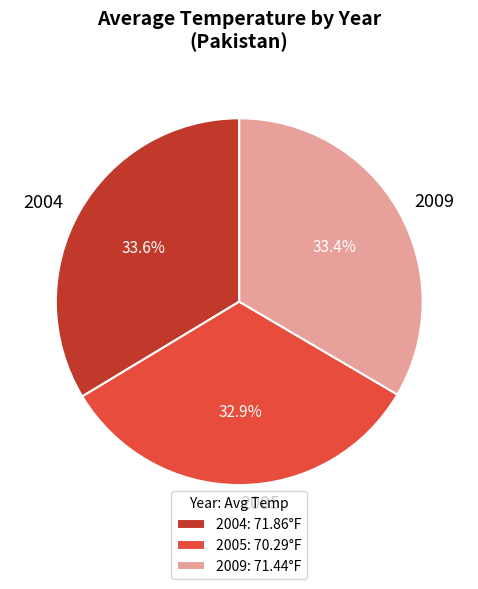

To the nearest percent, what percentage of the pie is 2009?

33%